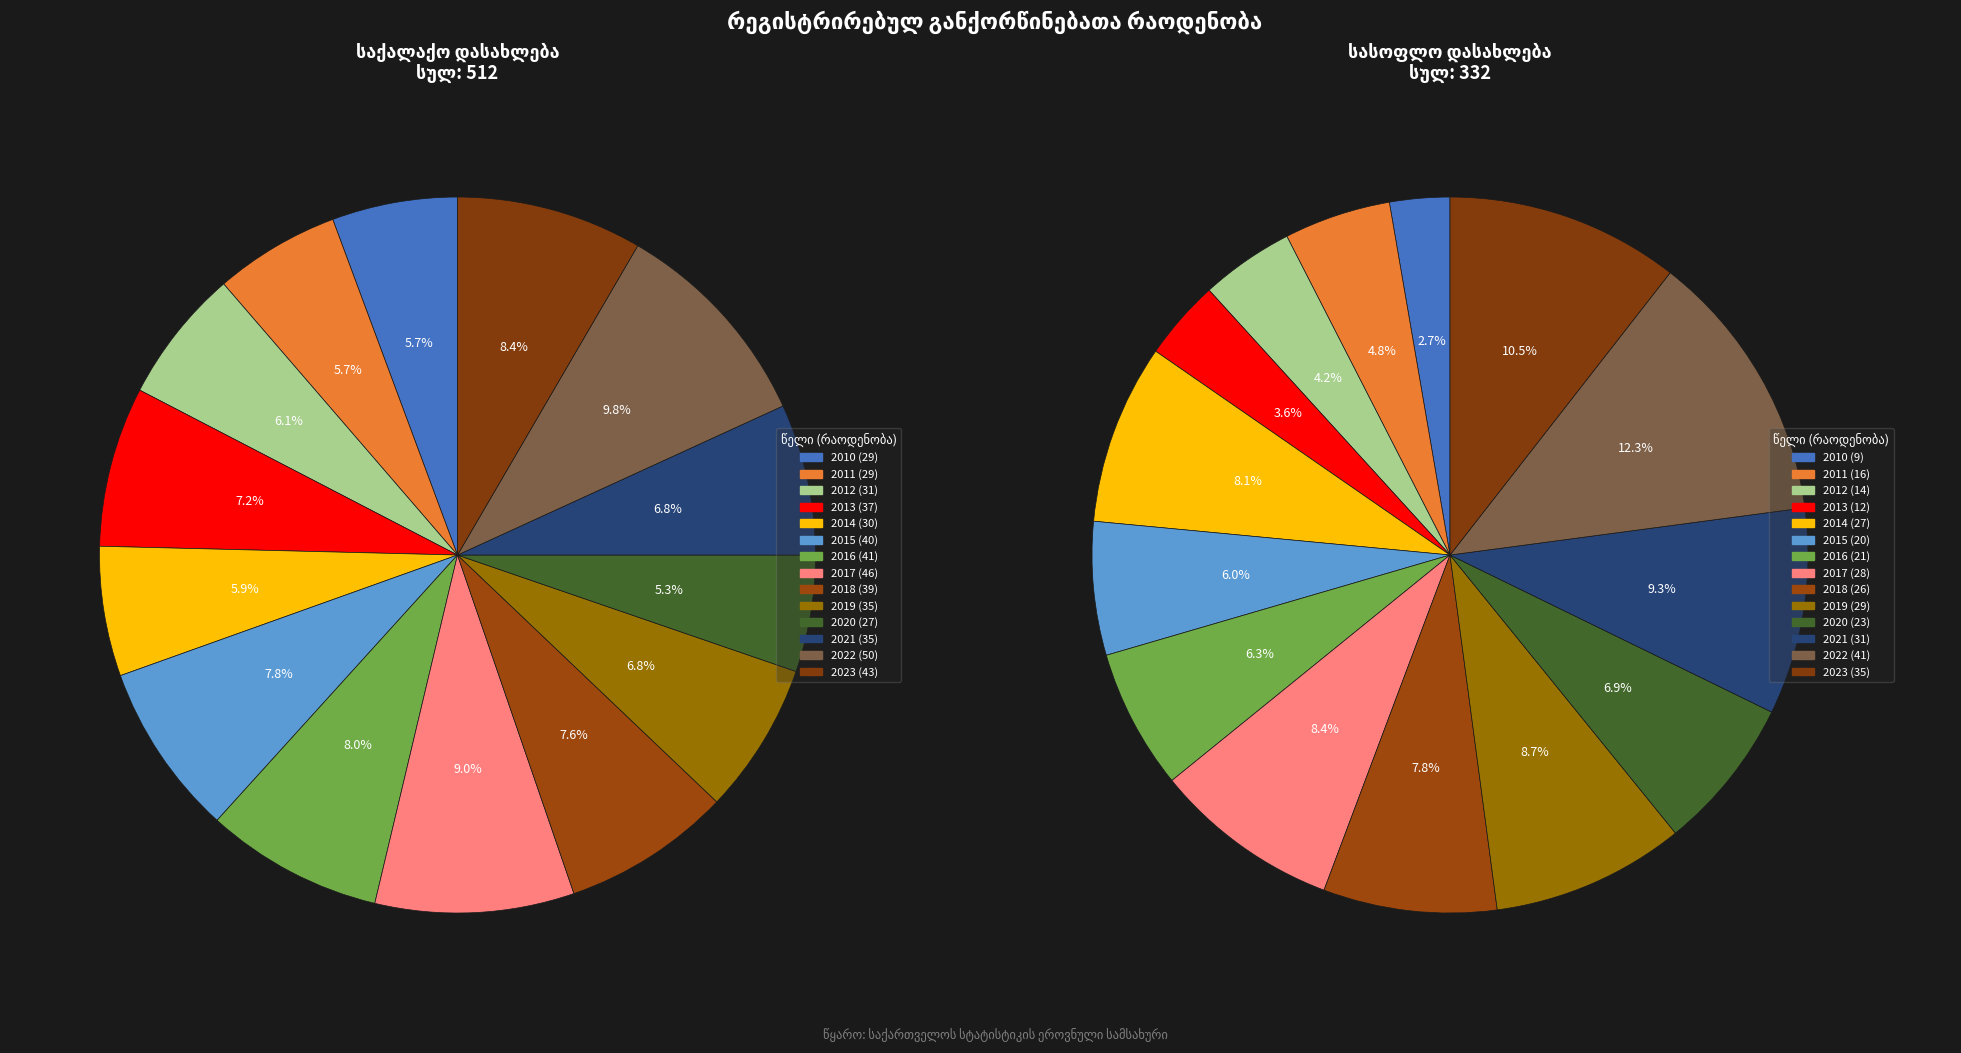

Which slice is the smallest?

2010